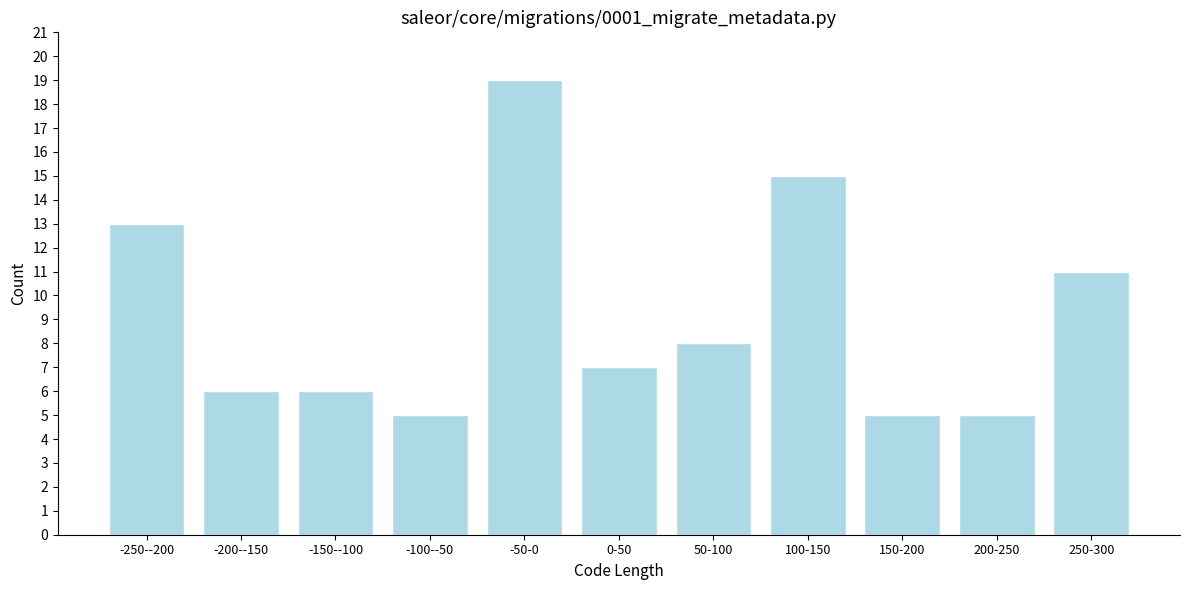

Reading left to right, what are all the values shown in this chart?

13	6	6	5	19	7	8	15	5	5	11